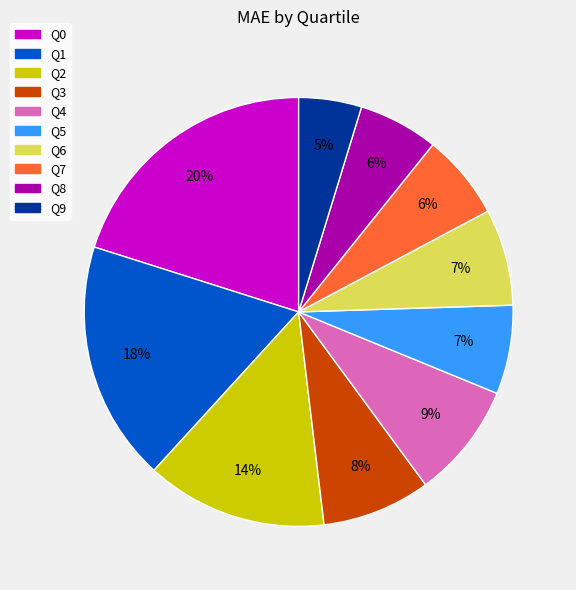

What is the smallest slice in the pie chart?

Q9